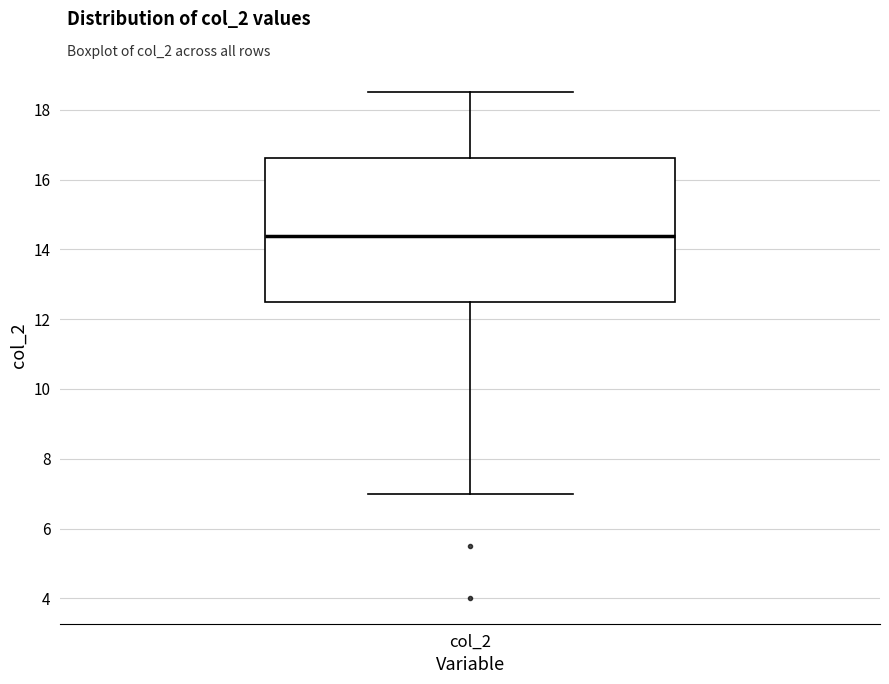

Read this box plot against the y-axis: the position of the median line, the range covered by the box, and the ends of both whiskers. The values are not printed on the chart, so give them approximately, as read against the axis.

median 14.4, box 12.6 to 16.6, whiskers 7.0 to 18.6